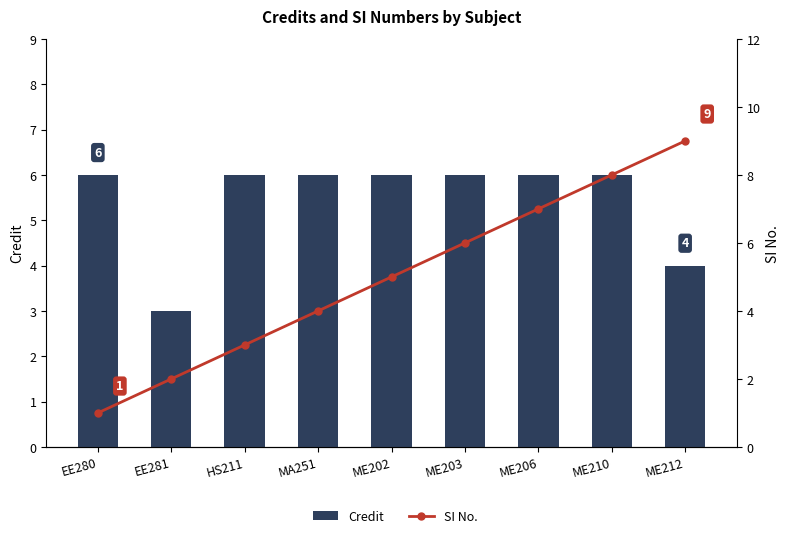

List the labels in order of SI No. value, largest first.

ME212, ME210, ME206, ME203, ME202, MA251, HS211, EE281, EE280